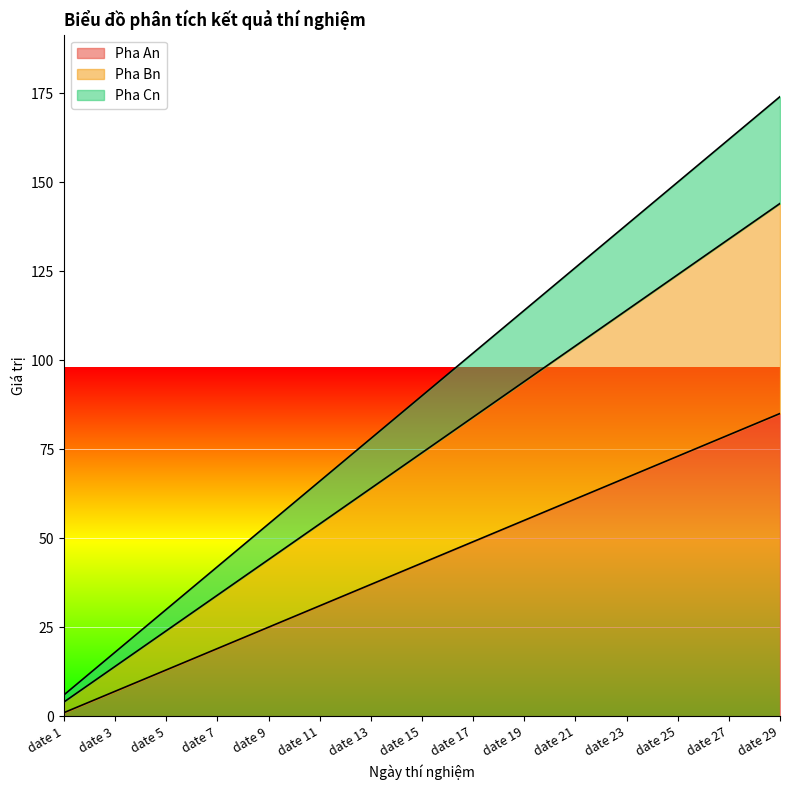

True or false: Pha An and Pha Cn cross at least once.

False